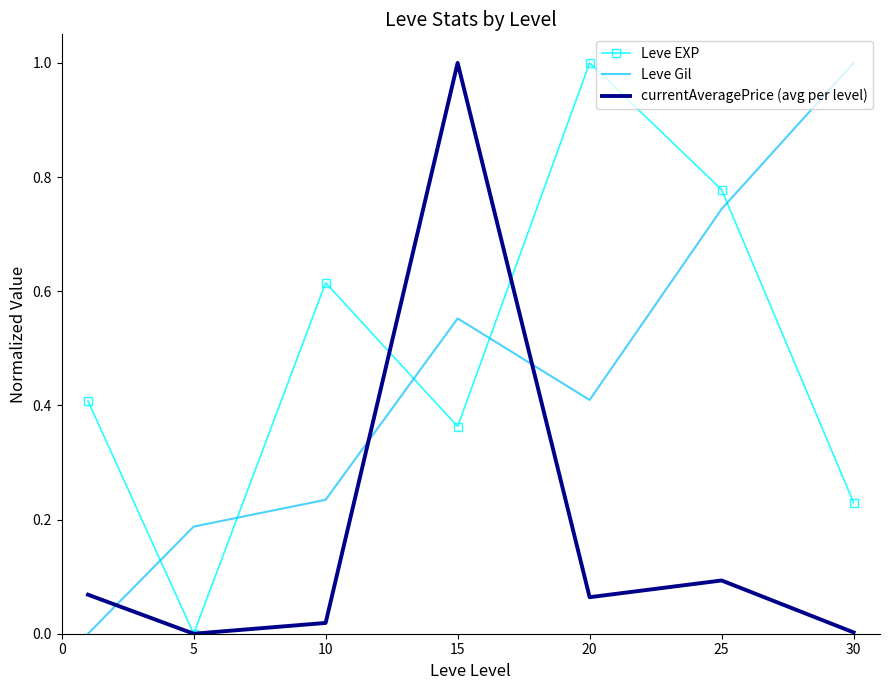

What is the greatest value displayed?

1.0